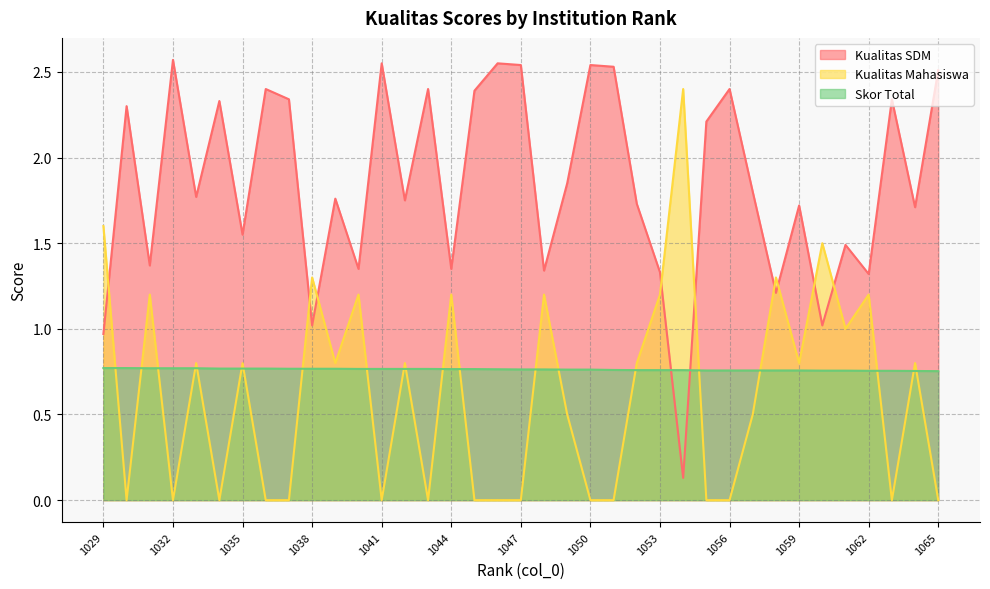

What is the value of the Skor Total point at the 36th from the left?

0.8